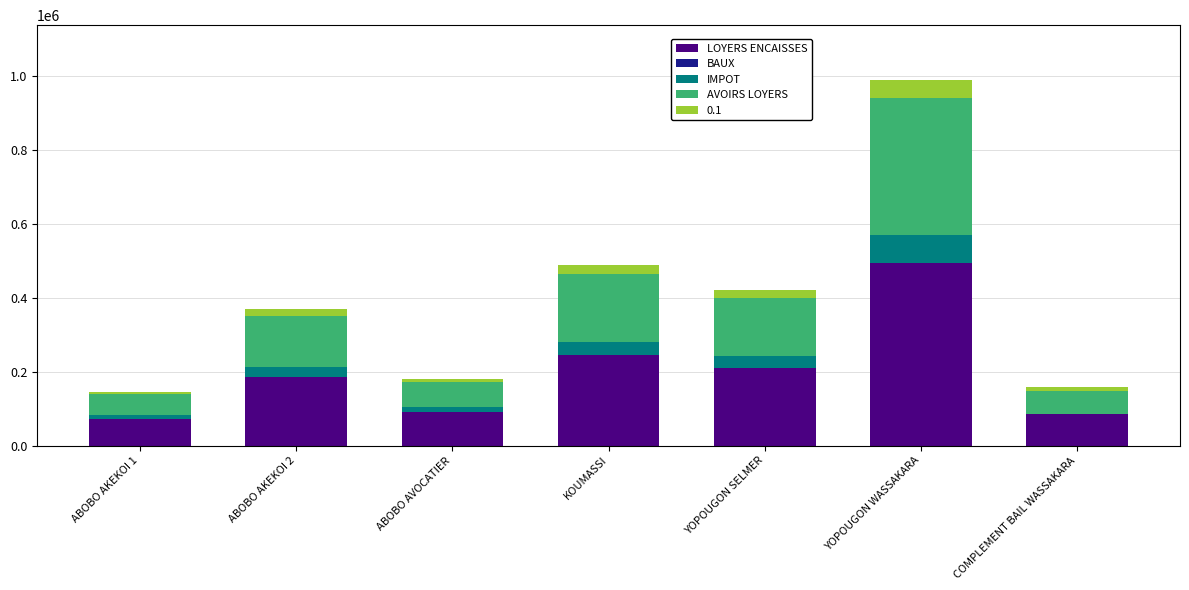

What is the total value across all series at KOUMASSI?

490000